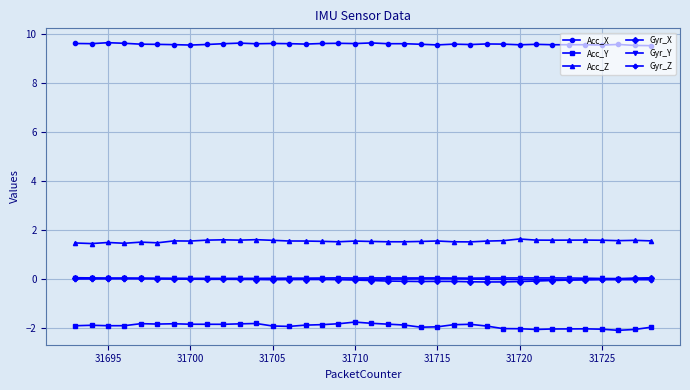

What is the greatest value displayed?

9.6